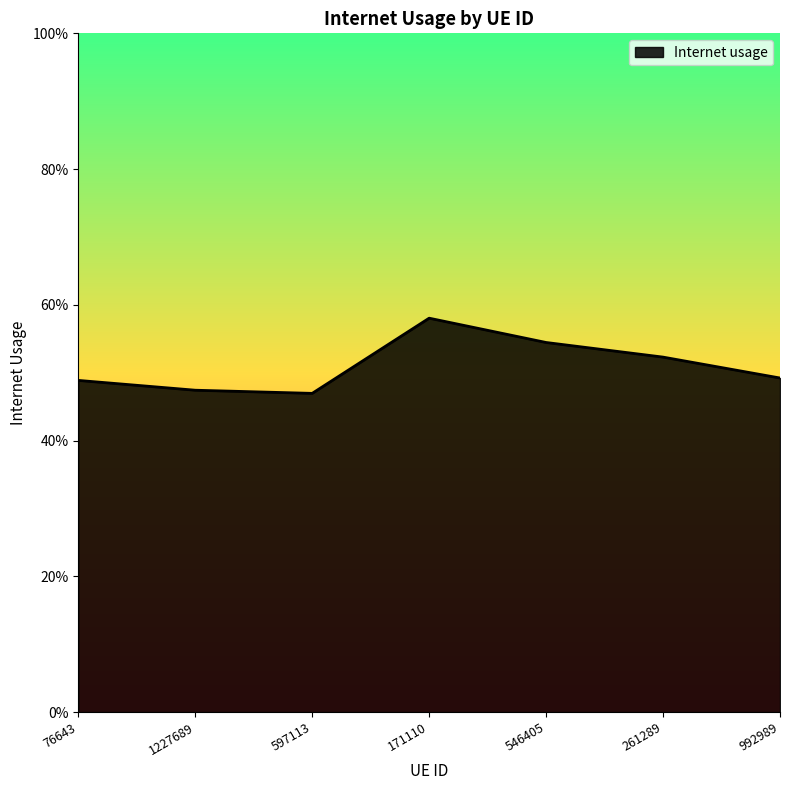

What position from the right is 992989?

1